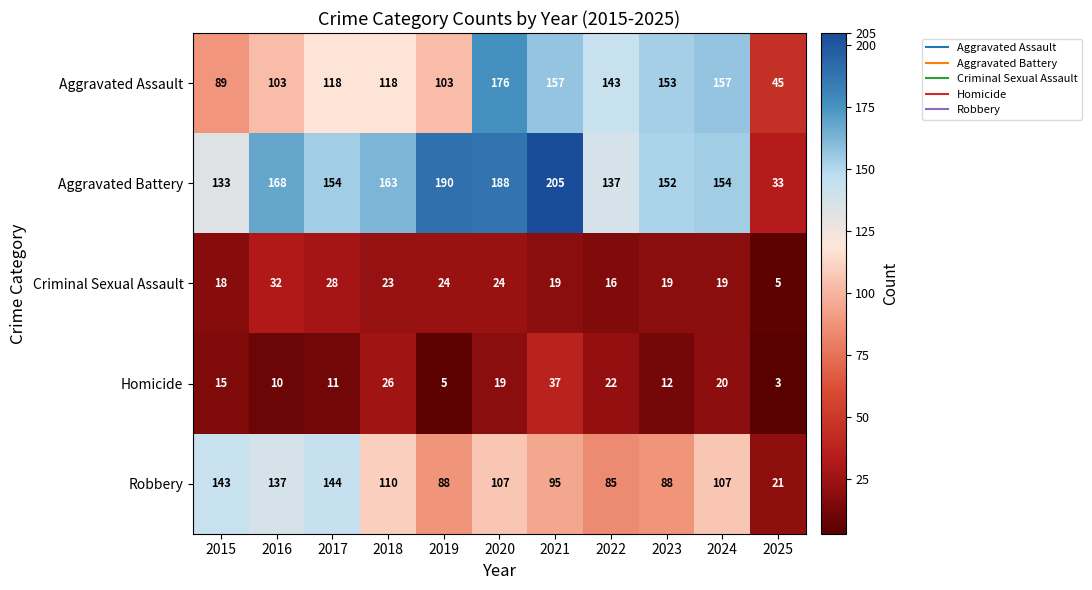

What is the approximate value of Criminal Sexual Assault at 2020?

24